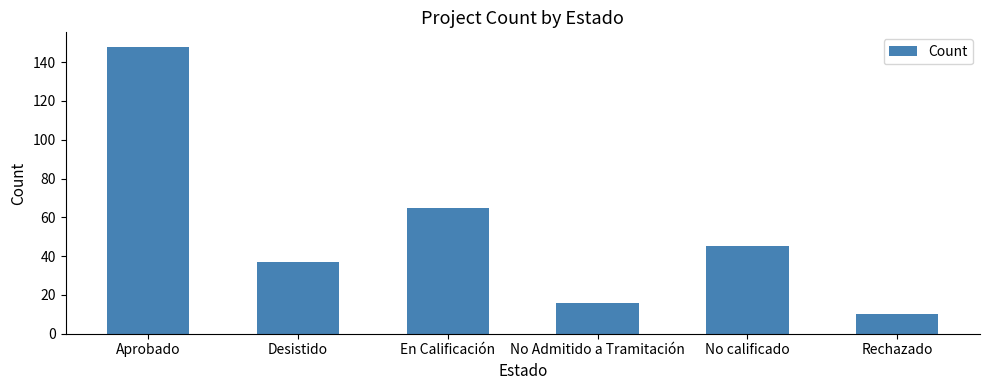

The chart shows a value of 59 at Desistido. True or false?

False